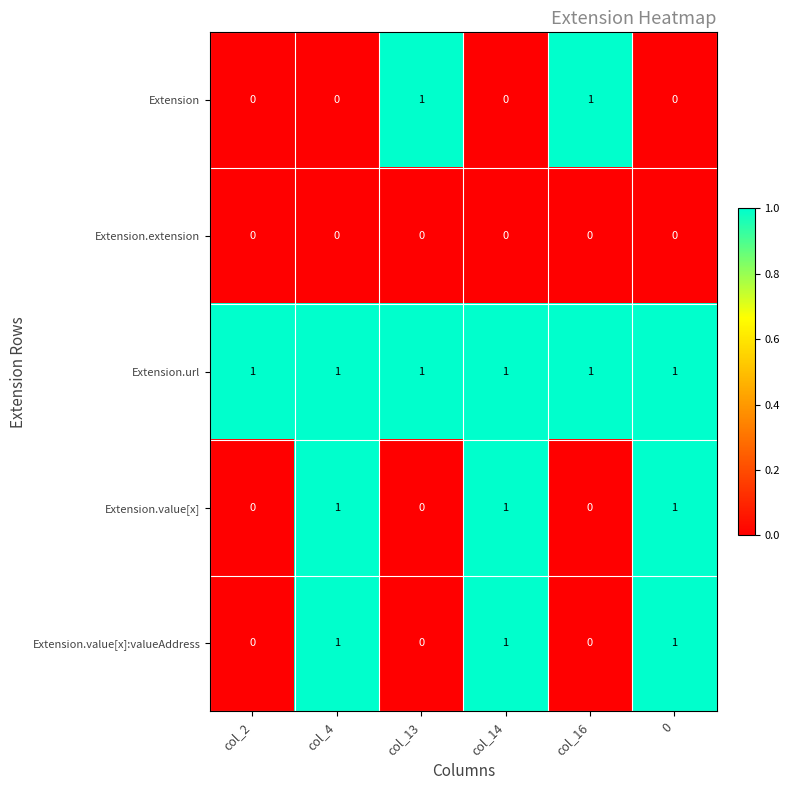

At how many categories does at least one series exceed 0?

6